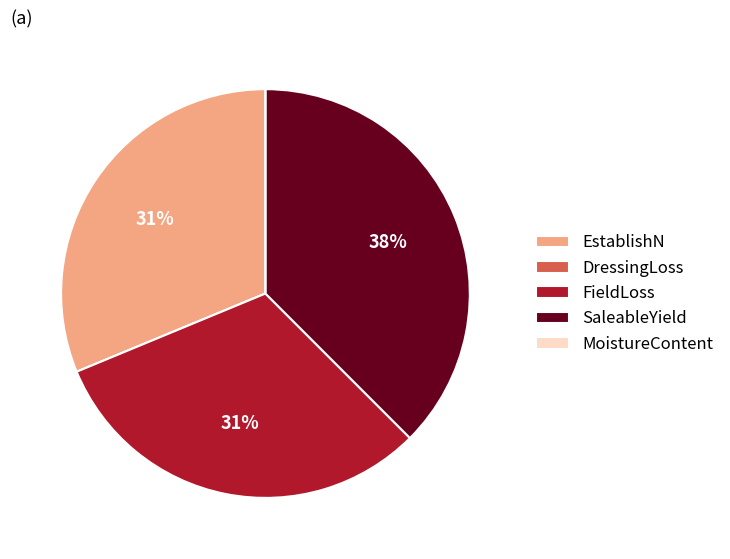

What percentage is the EstablishN slice, to the nearest percent?

31%